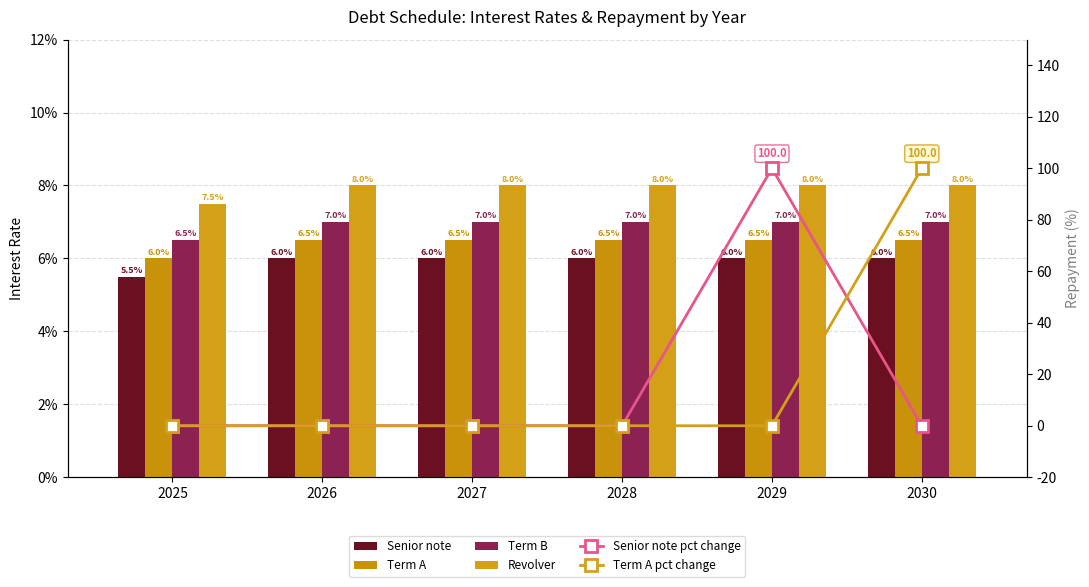

What is the average value of the Term A series?

0.1